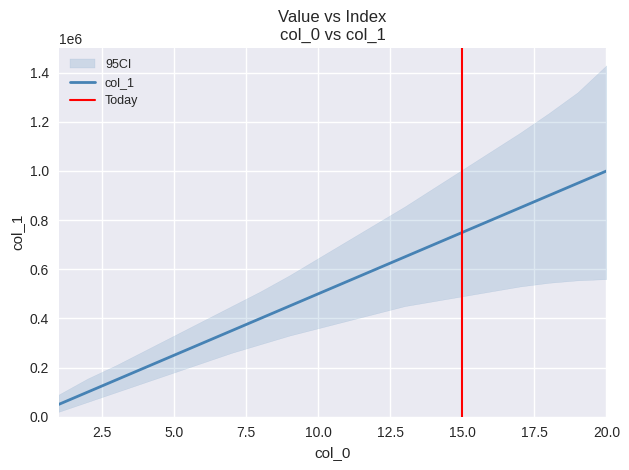

What is the sum of the values at 7 and 17?

1200000